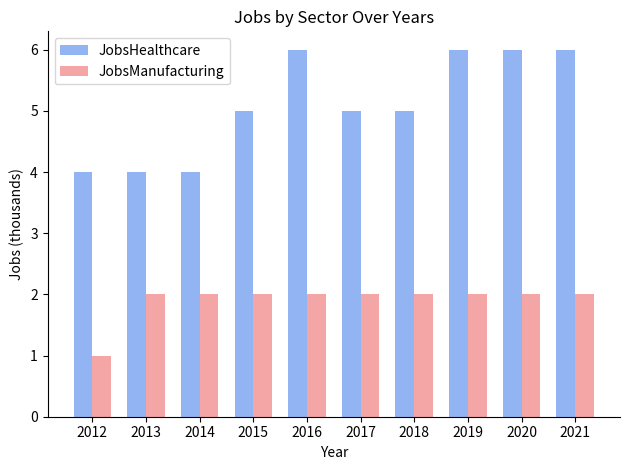

Rank the series by their average value, from highest to lowest.

JobsHealthcare, JobsManufacturing